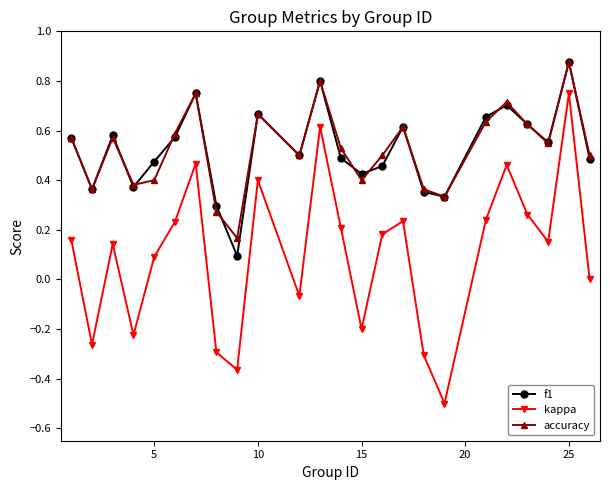

Does the chart have visible grid lines?

No